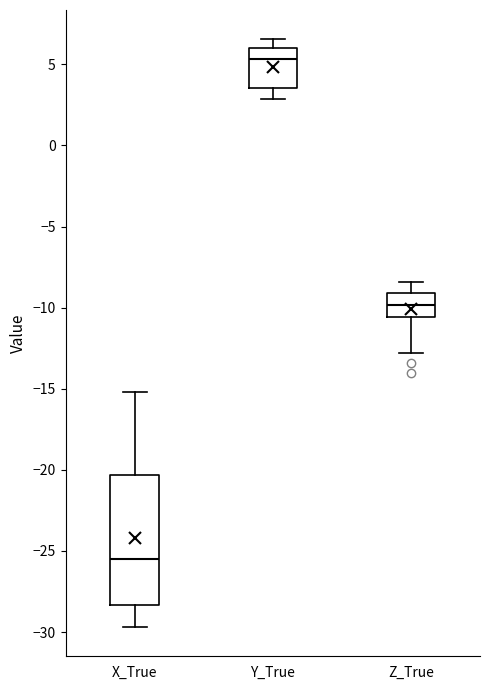

Which box's median line is the highest?

Y_True